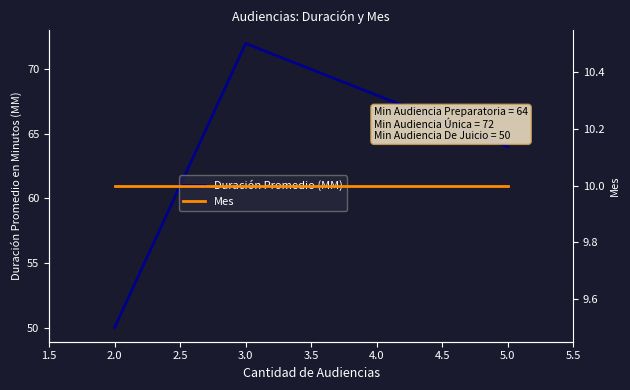

How many lines are shown in the chart?

2